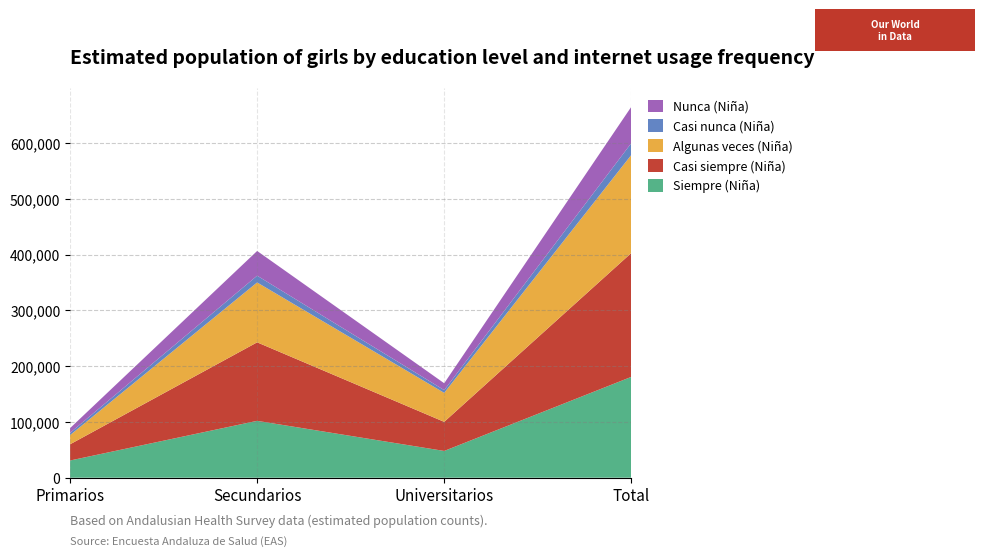

Reading left to right, extract all data points from this chart.

Siempre (Niña): 30843	101911	47953	180707
Casi siempre (Niña): 29078	140731	52157	221966
Algunas veces (Niña): 16445	107325	51931	175701
Casi nunca (Niña): 4103	12139	4932	21174
Nunca (Niña): 8456	44308	12350	65114